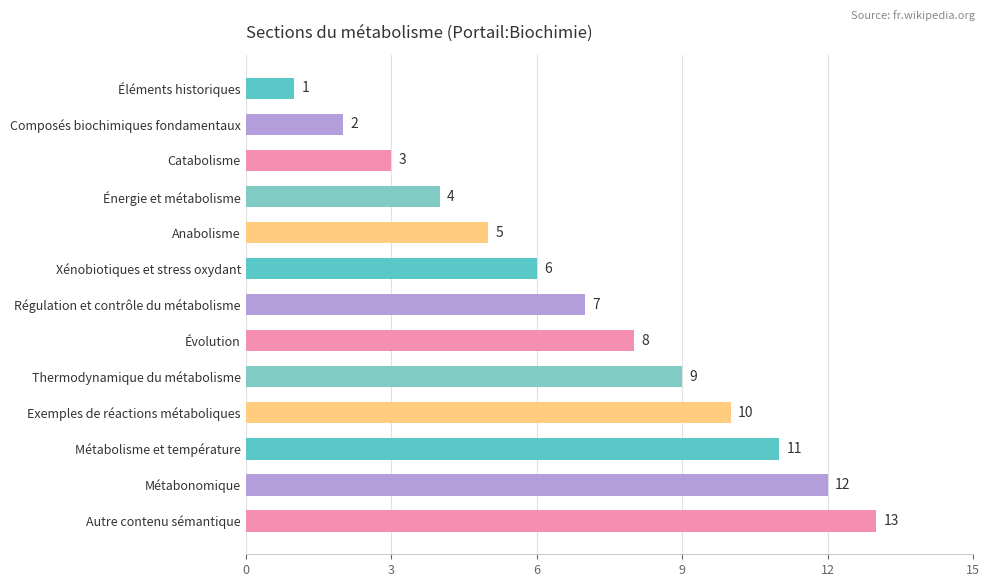

What position from the bottom is Métabolisme et température?

3